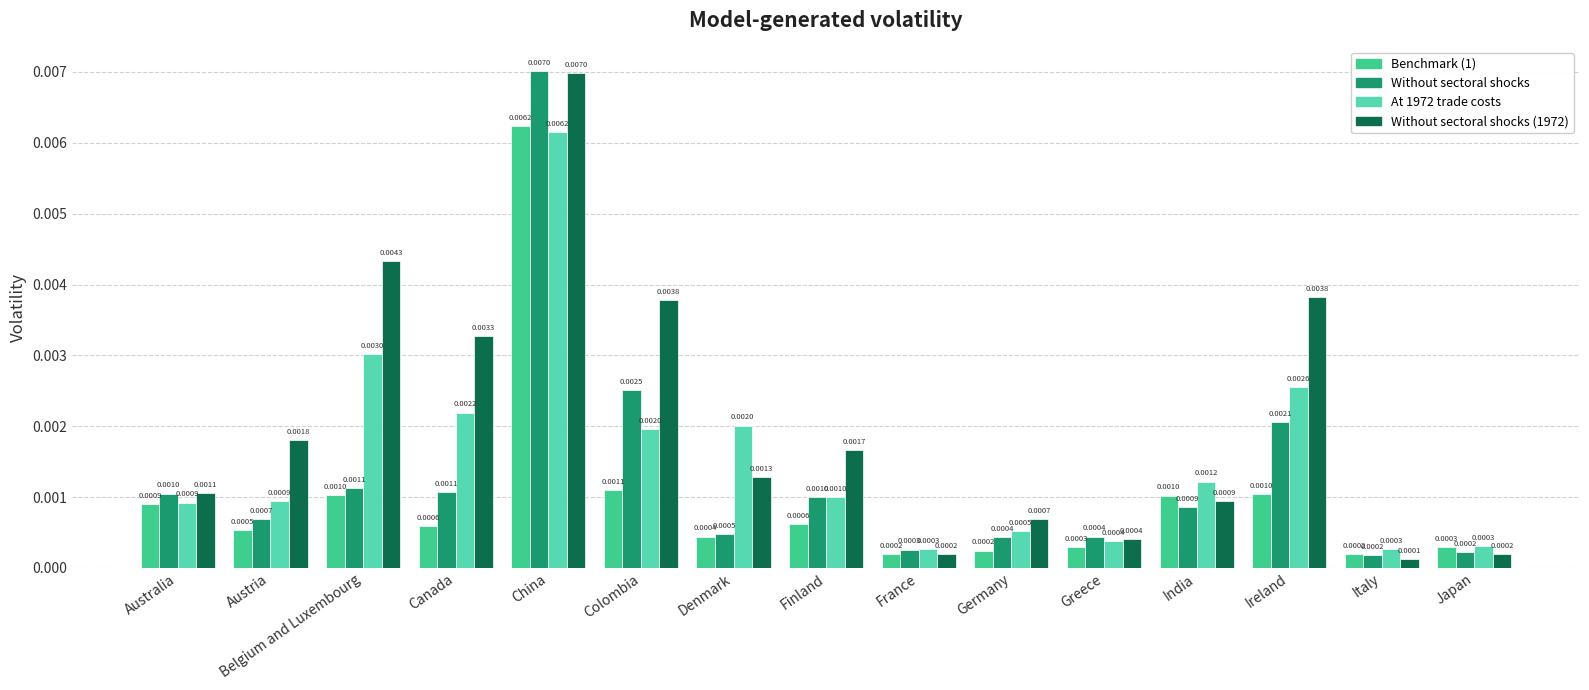

At which category is the sum across all series the highest?

China